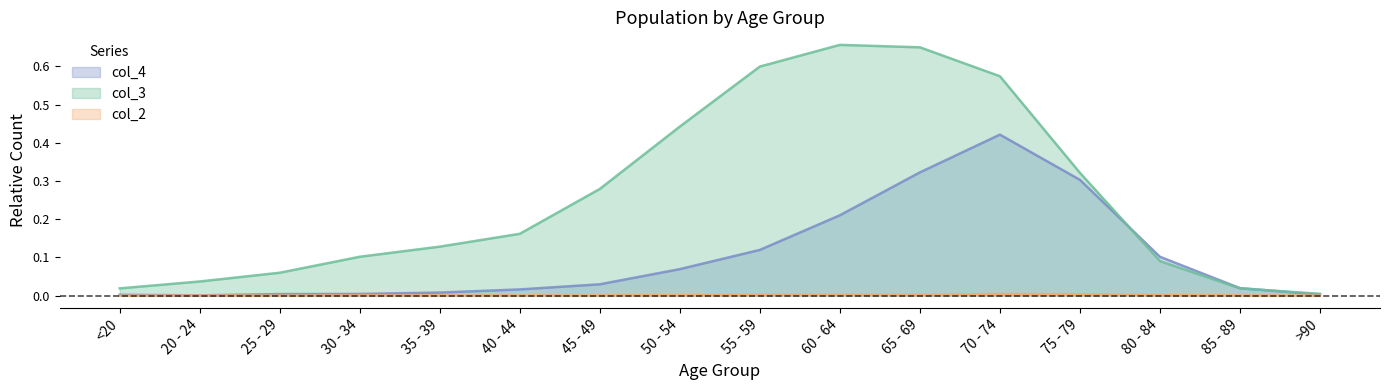

What is the sum of all col_4 values?

1.6